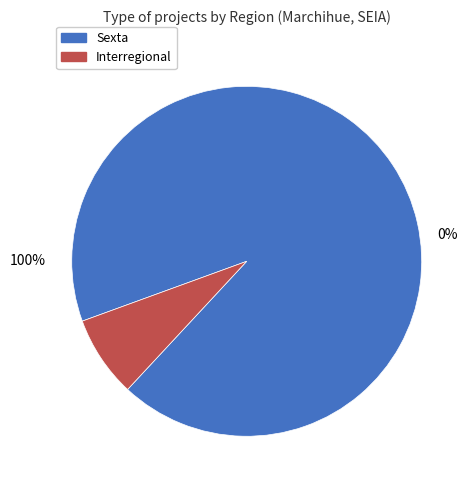

What portion of the pie excludes Sexta?

7.5%